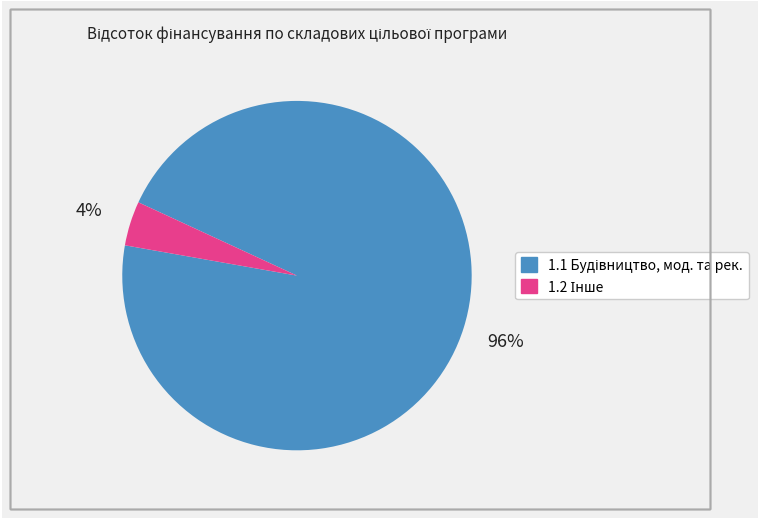

Does any single category account for the majority?

Yes